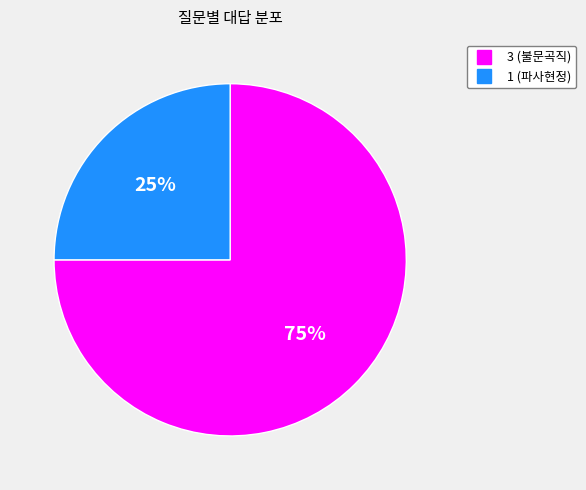

The 3 (불문곡직) slice represents 85% of the pie. True or false?

False